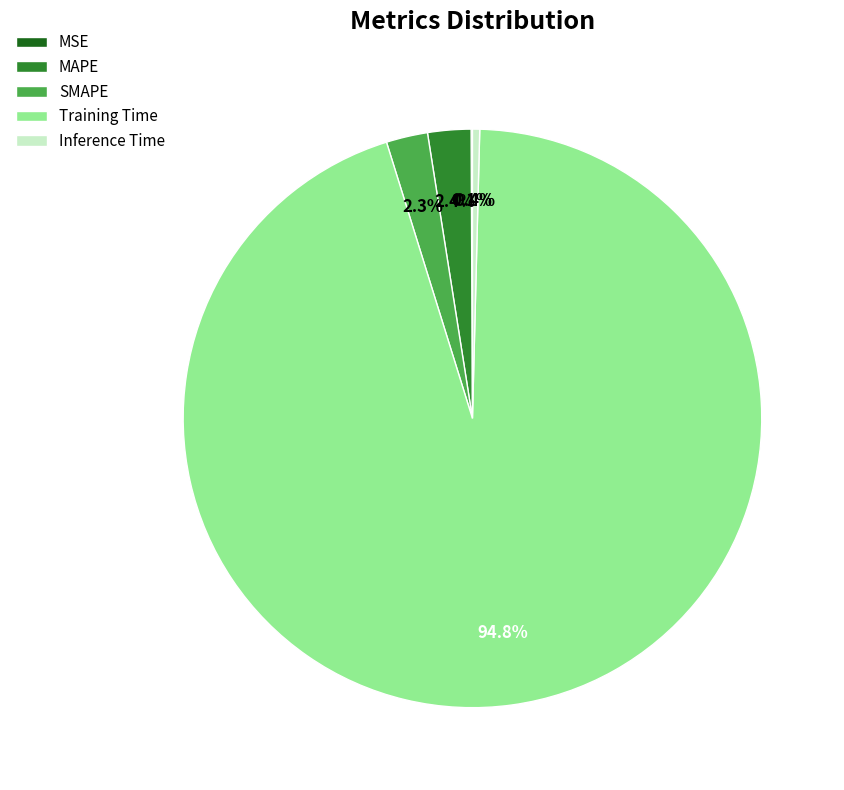

Which slice represents more than half of the pie?

Training Time